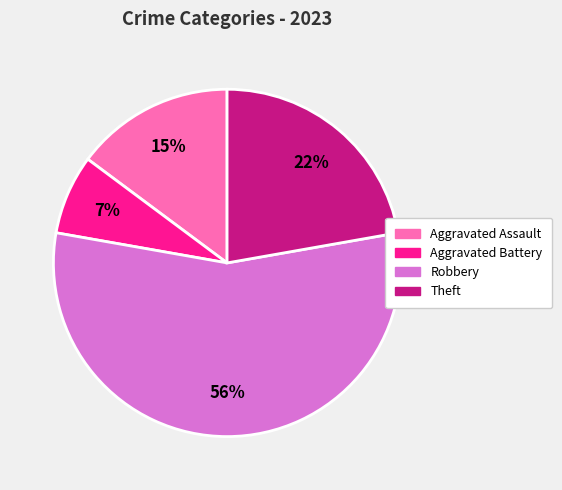

What is the ratio of the value at Aggravated Assault to the value at Theft?

0.7